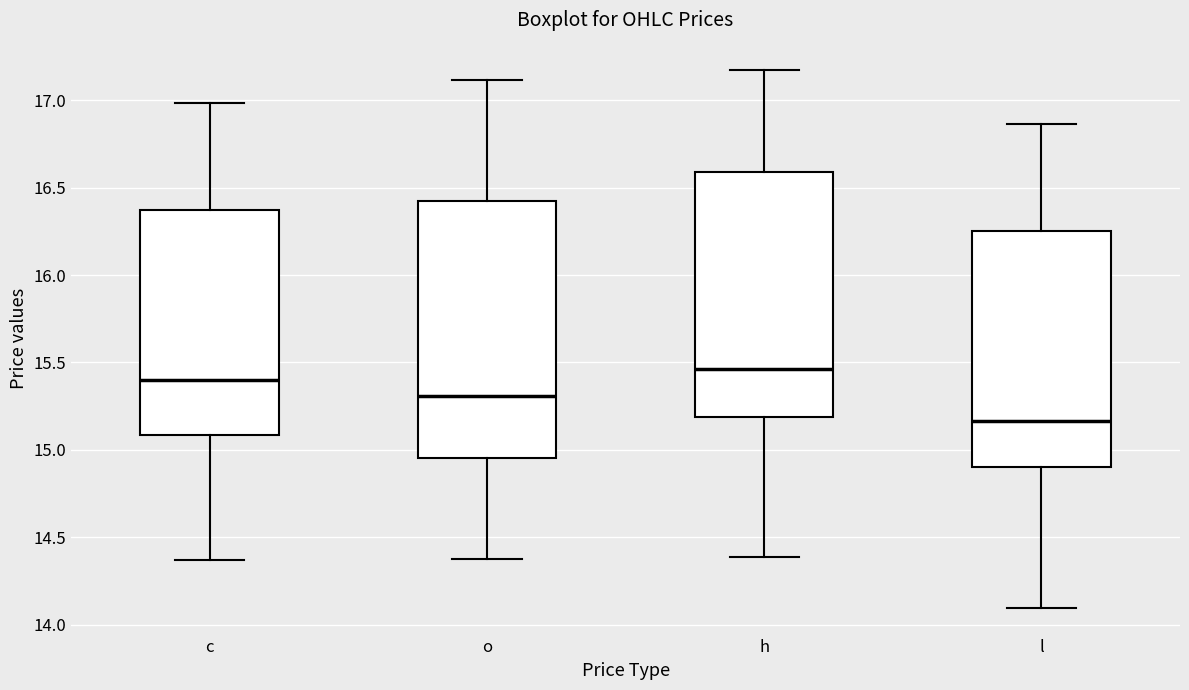

Reading left to right, read every box against the y-axis: the position of its median line, the range the box covers, and the ends of its whiskers. The values are not printed on the chart, so give them approximately, as read against the axis.

c: median 15.40, box 15.10 to 16.35, whiskers 14.35 to 17.00
o: median 15.30, box 14.95 to 16.40, whiskers 14.40 to 17.10
h: median 15.45, box 15.20 to 16.60, whiskers 14.40 to 17.20
l: median 15.15, box 14.90 to 16.25, whiskers 14.10 to 16.85